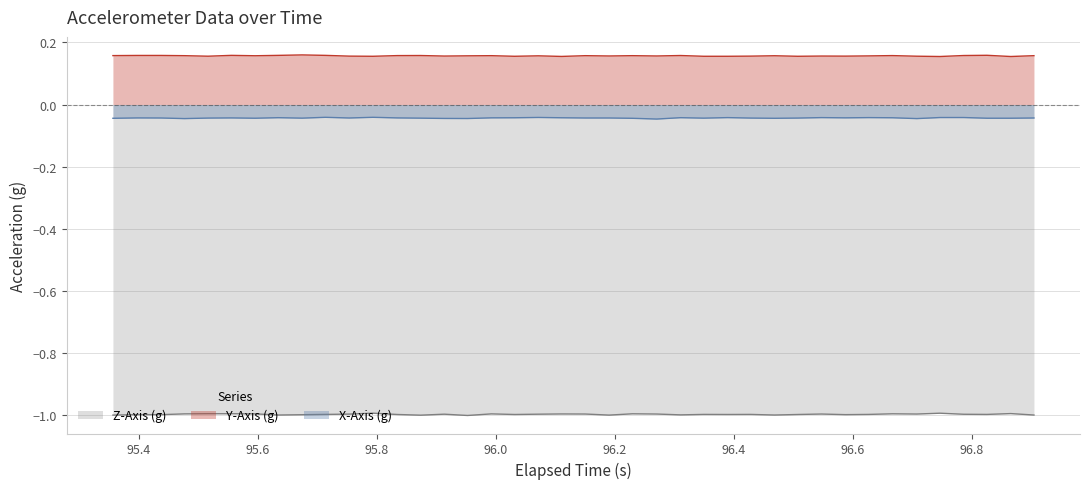

Count the number of categories in the chart.

40